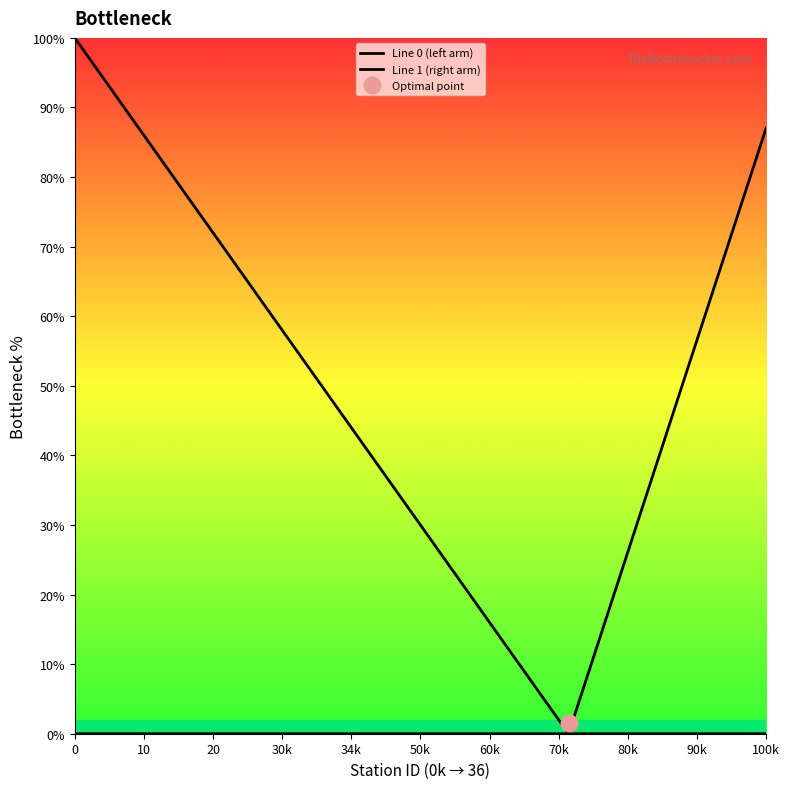

Reading left to right, extract all data points from this chart.

Line 0 (left arm): 100.0	96.0	92.0	88.0	84.0	80.0	76.0	72.0	68.0	64.0	60.0	56.0	52.0	48.0	44.0	40.0	36.0	32.0	28.0	24.0	20.0	16.0	12.0	8.0	4.0	0.0	0.0	0.0	0.0	0.0	0.0	0.0	0.0	0.0	0.0	0.0
Line 1 (right arm): 0.0	0.0	0.0	0.0	0.0	0.0	0.0	0.0	0.0	0.0	0.0	0.0	0.0	0.0	0.0	0.0	0.0	0.0	0.0	0.0	0.0	0.0	0.0	0.0	0.0	0.0	8.7	17.4	26.1	34.8	43.5	52.2	60.9	69.6	78.3	87.0